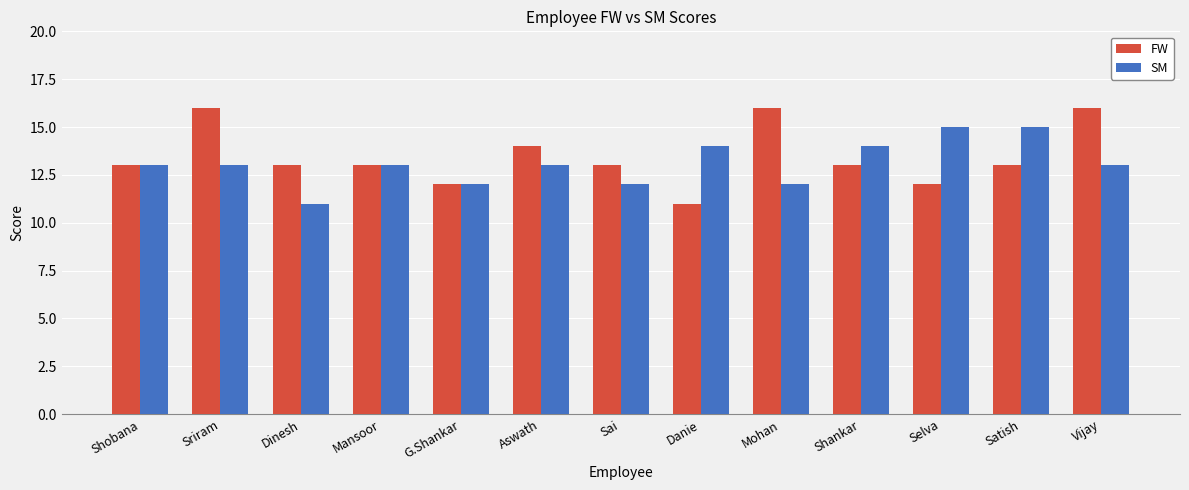

Reading left to right, list all the values displayed in this chart.

FW: Shobana=13	Sriram=16	Dinesh=13	Mansoor=13	G.Shankar=12	Aswath=14	Sai=13	Danie=11	Mohan=16	Shankar=13	Selva=12	Satish=13	Vijay=16
SM: Shobana=13	Sriram=13	Dinesh=11	Mansoor=13	G.Shankar=12	Aswath=13	Sai=12	Danie=14	Mohan=12	Shankar=14	Selva=15	Satish=15	Vijay=13